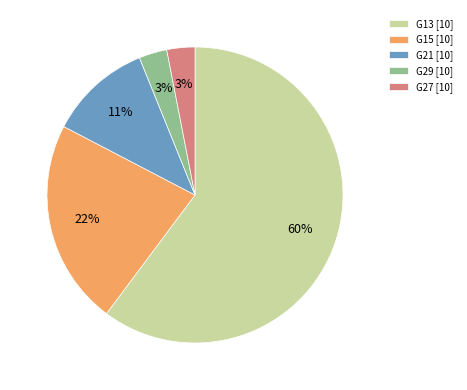

Count the number of slices in the pie.

5